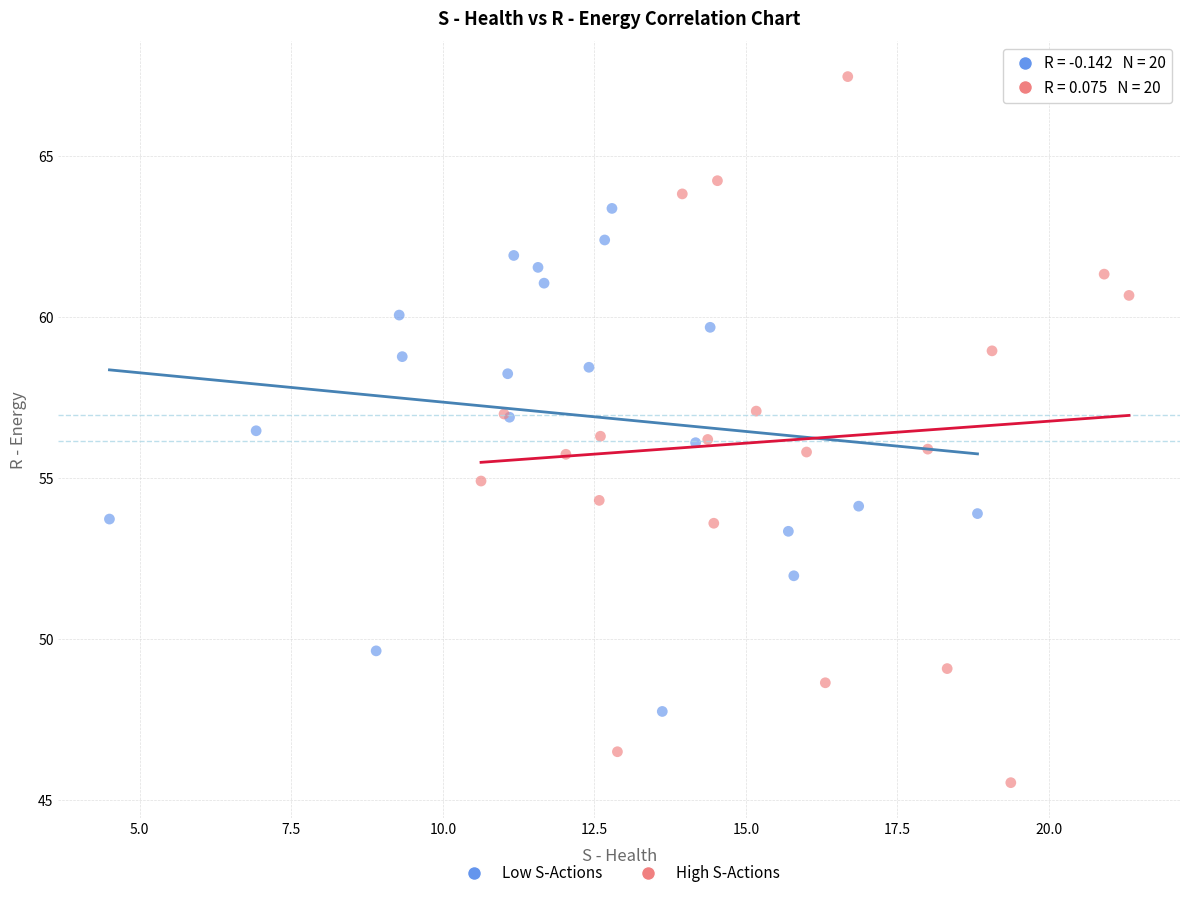

Which series contains the highest Y value?

High S-Actions